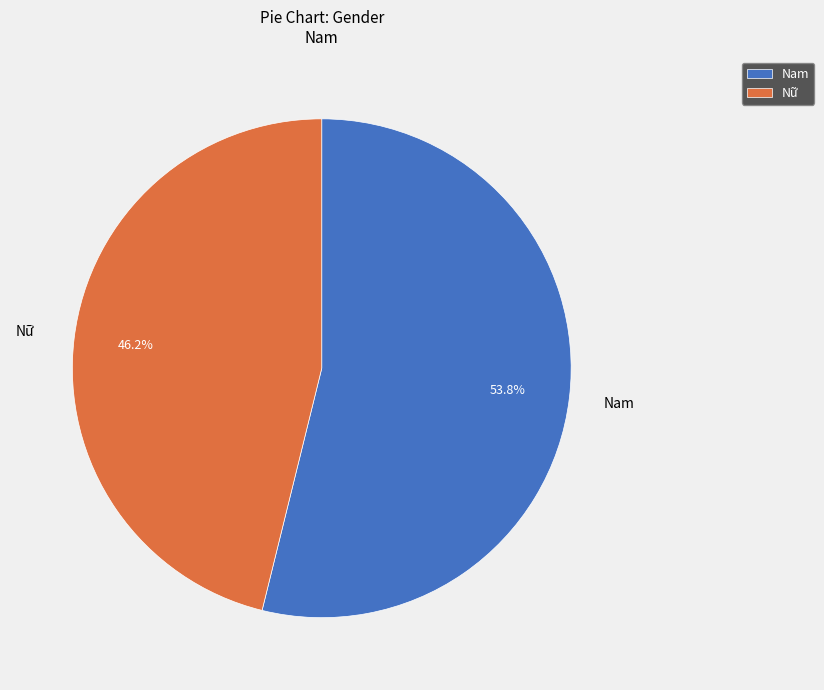

What is the majority slice?

Nam